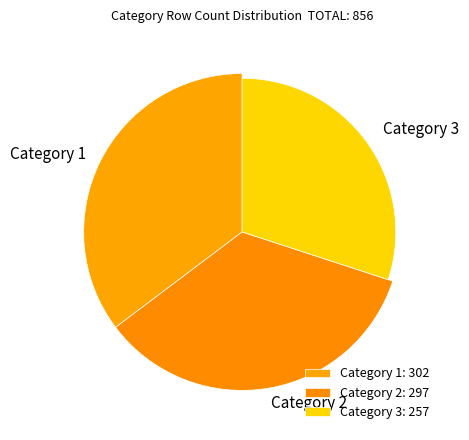

The Category 3 slice represents 30% of the pie. True or false?

True